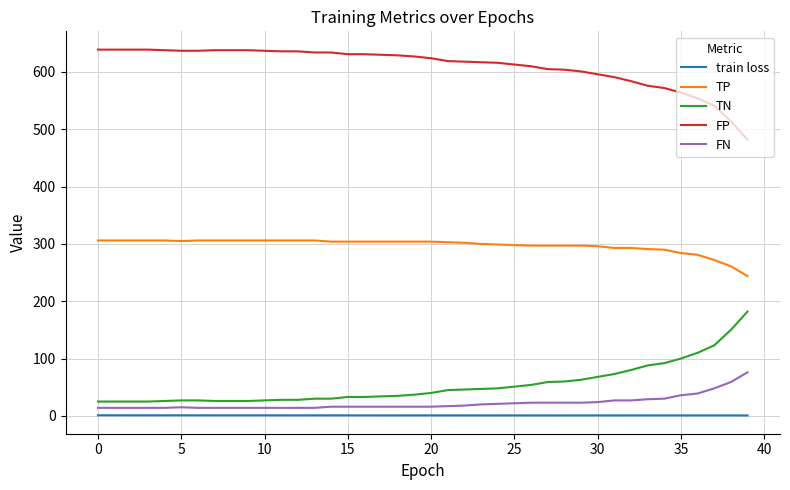

Rank the series by their maximum value, from highest to lowest.

FP, TP, TN, FN, train loss